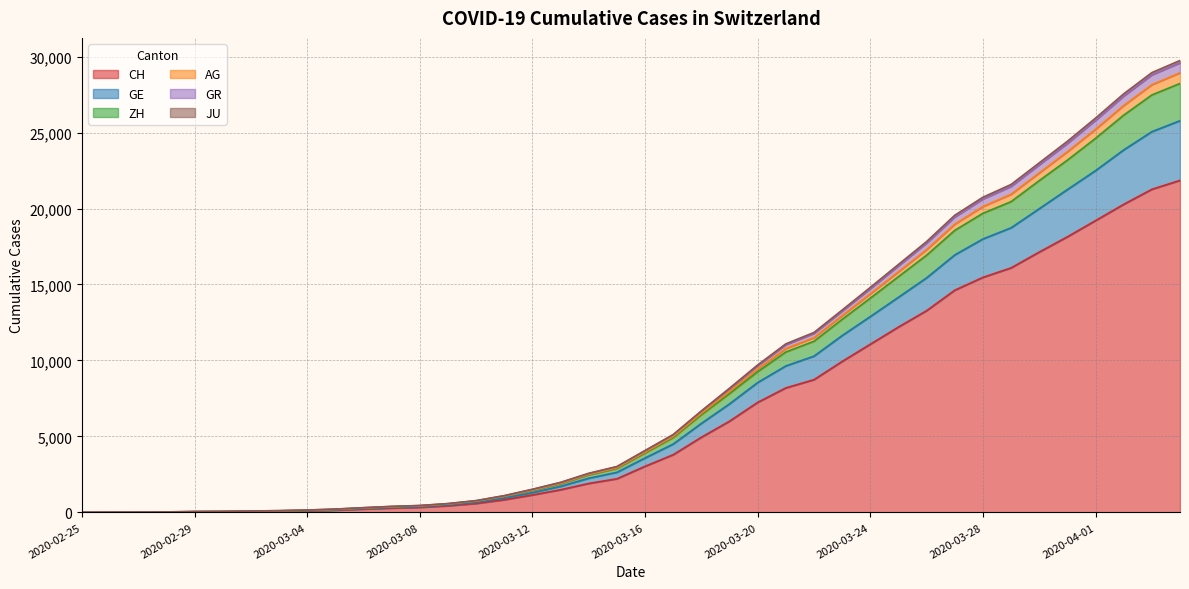

Rank the series at 2020-03-02 from highest to lowest value.

AG, ZH, GE, JU, GR, CH